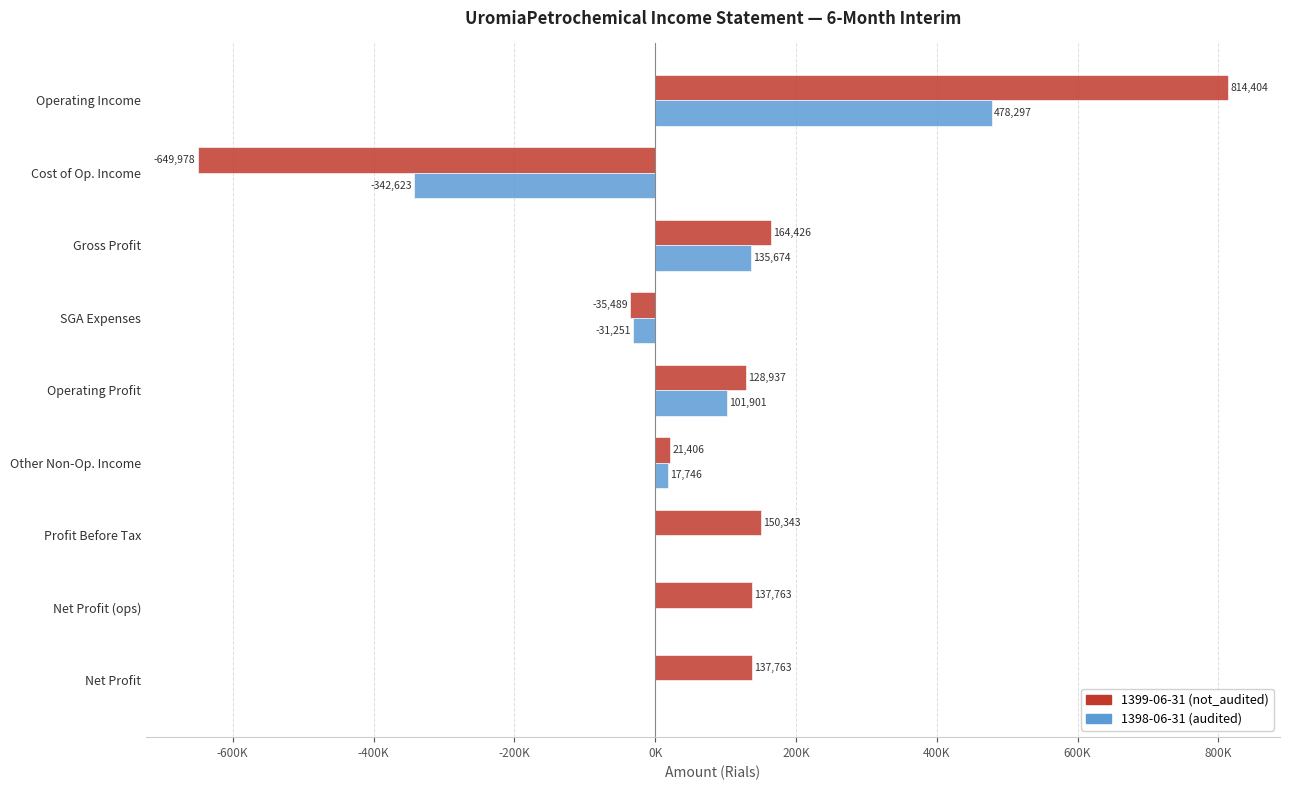

What is the difference between the maximum and second lowest values in the 1399-06-31 (not_audited) series?

849893